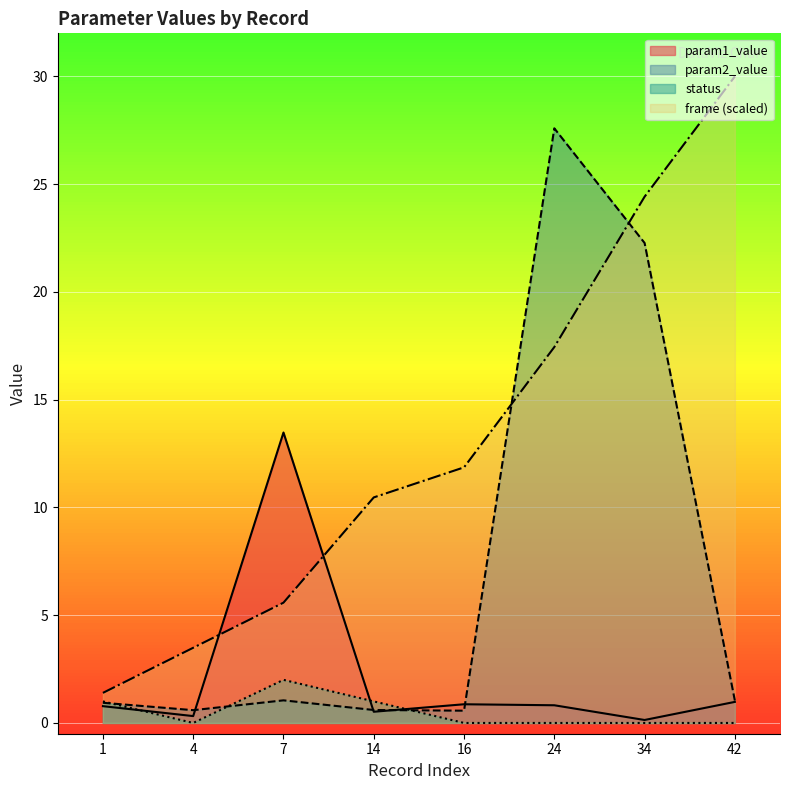

True or false: frame and status intersect in this chart.

False